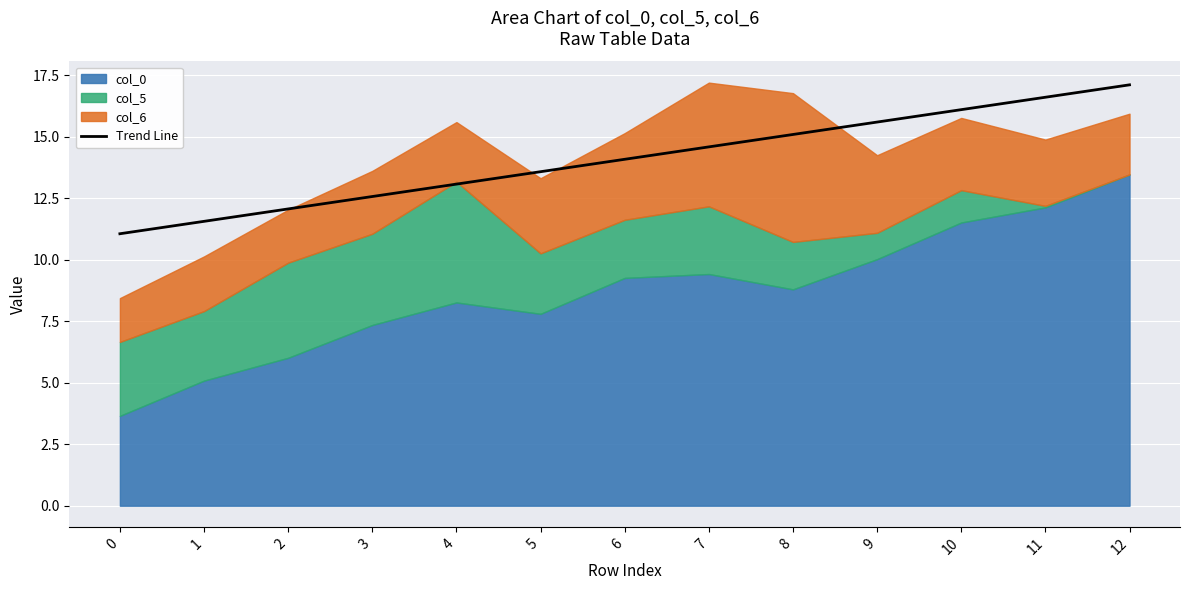

Is it true that Trend Line equals 12.1 at 2?

True